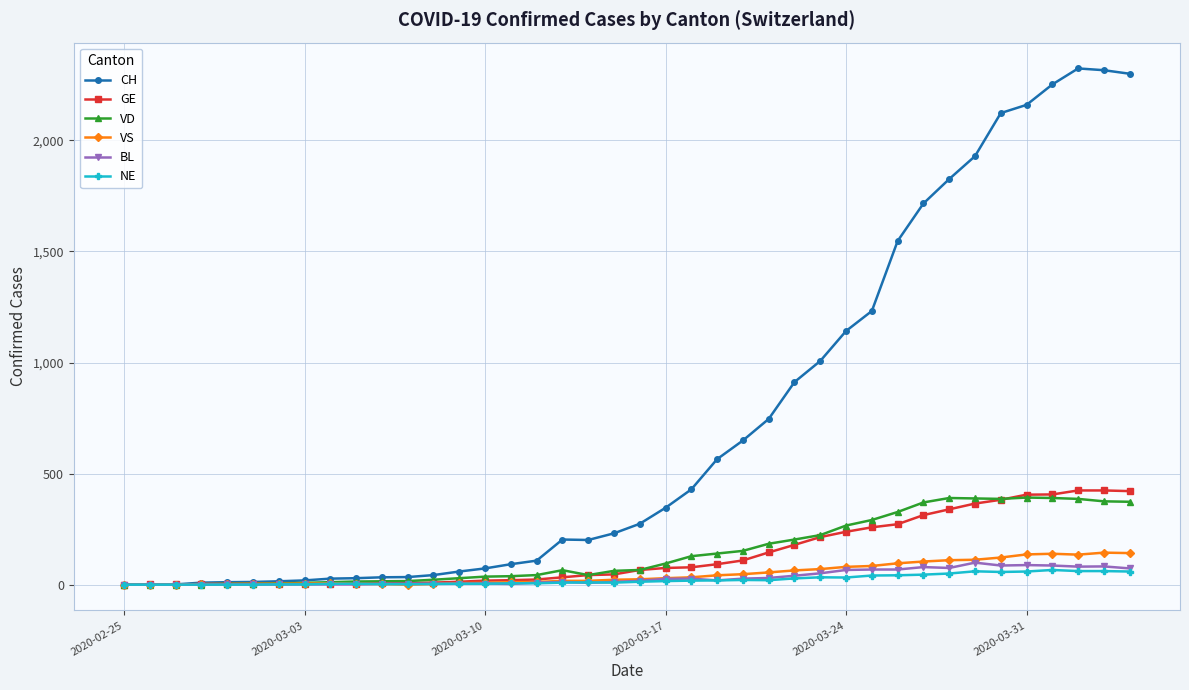

What are all the series names shown in the legend?

CH, GE, VD, VS, BL, NE